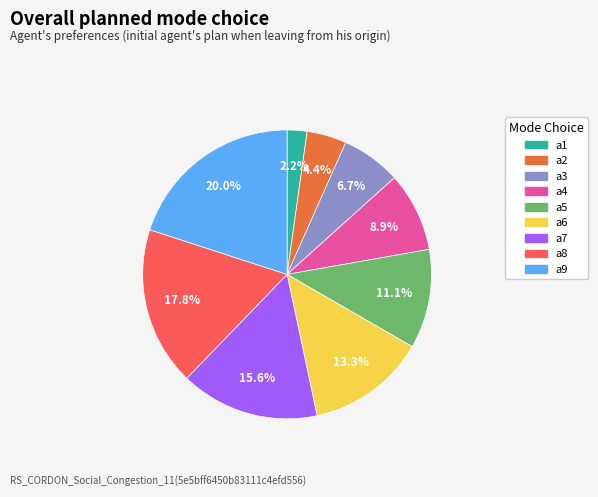

To the nearest percent, what is the average slice percentage?

11%